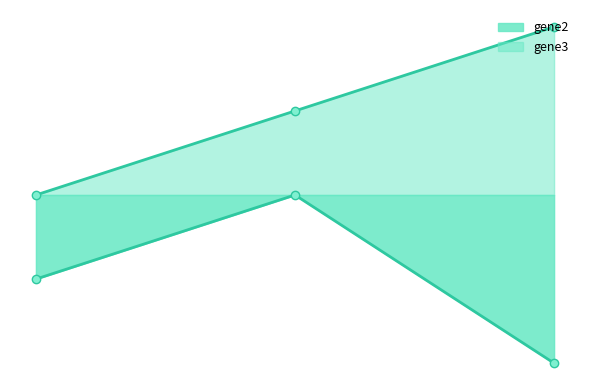

Is the value of gene2 at gene1 greater than the value of gene3 at gene1?

No